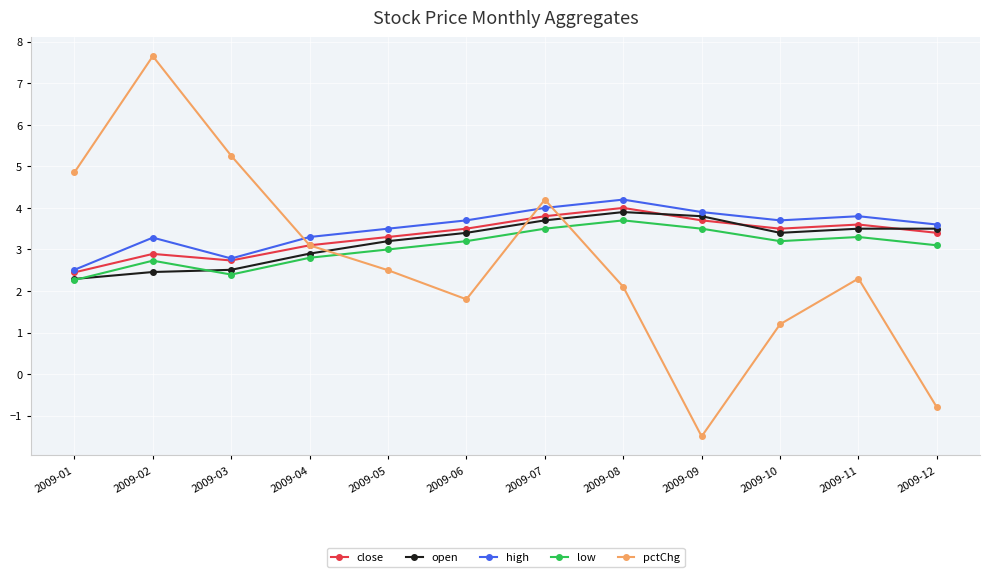

Which label corresponds to the largest value in the chart?

2009-02